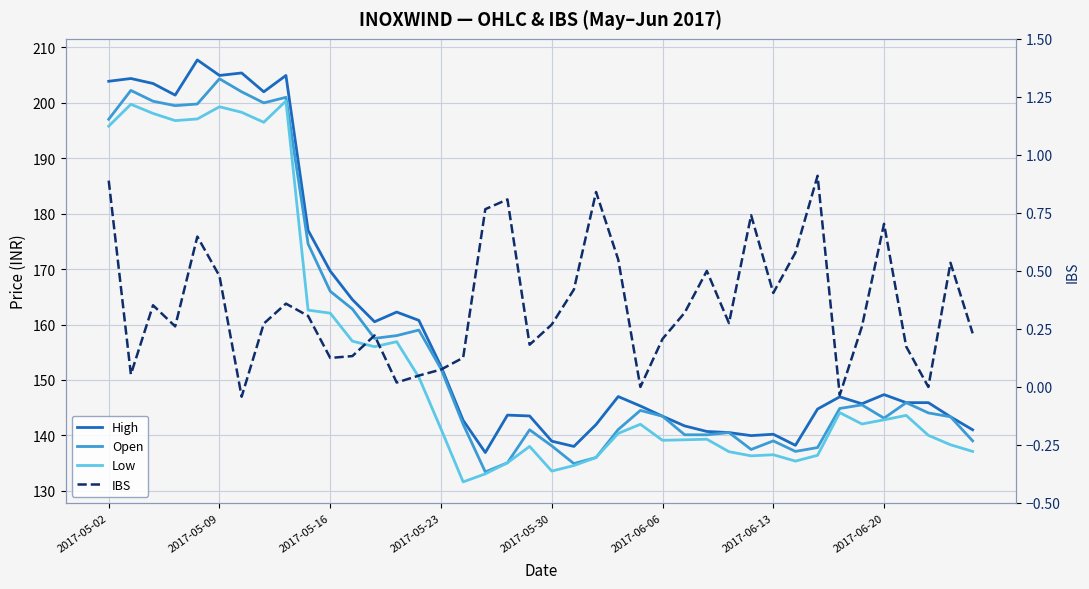

How many series are shown in this chart?

4